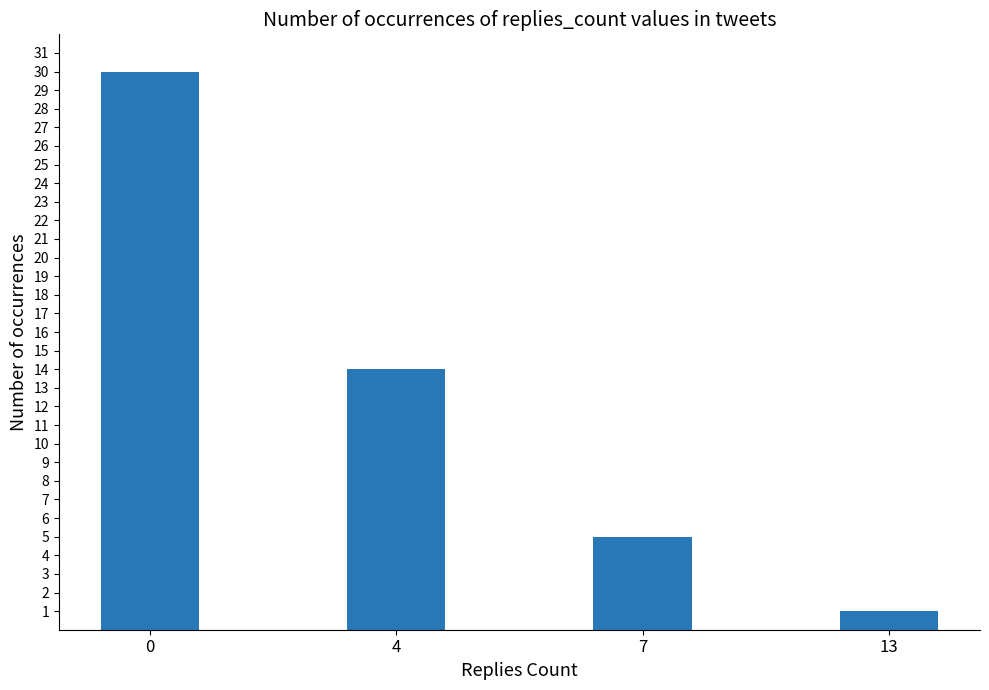

What is the value of the 2nd bar from the left?

14